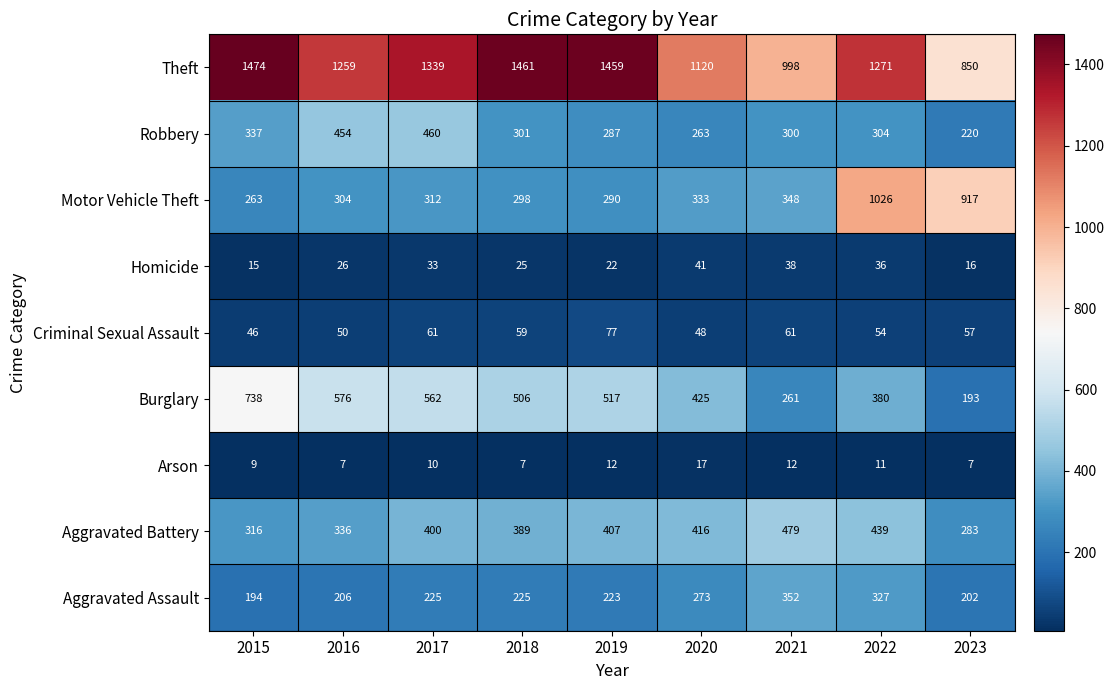

The value of Motor Vehicle Theft at 2017 is 312. True or false?

True